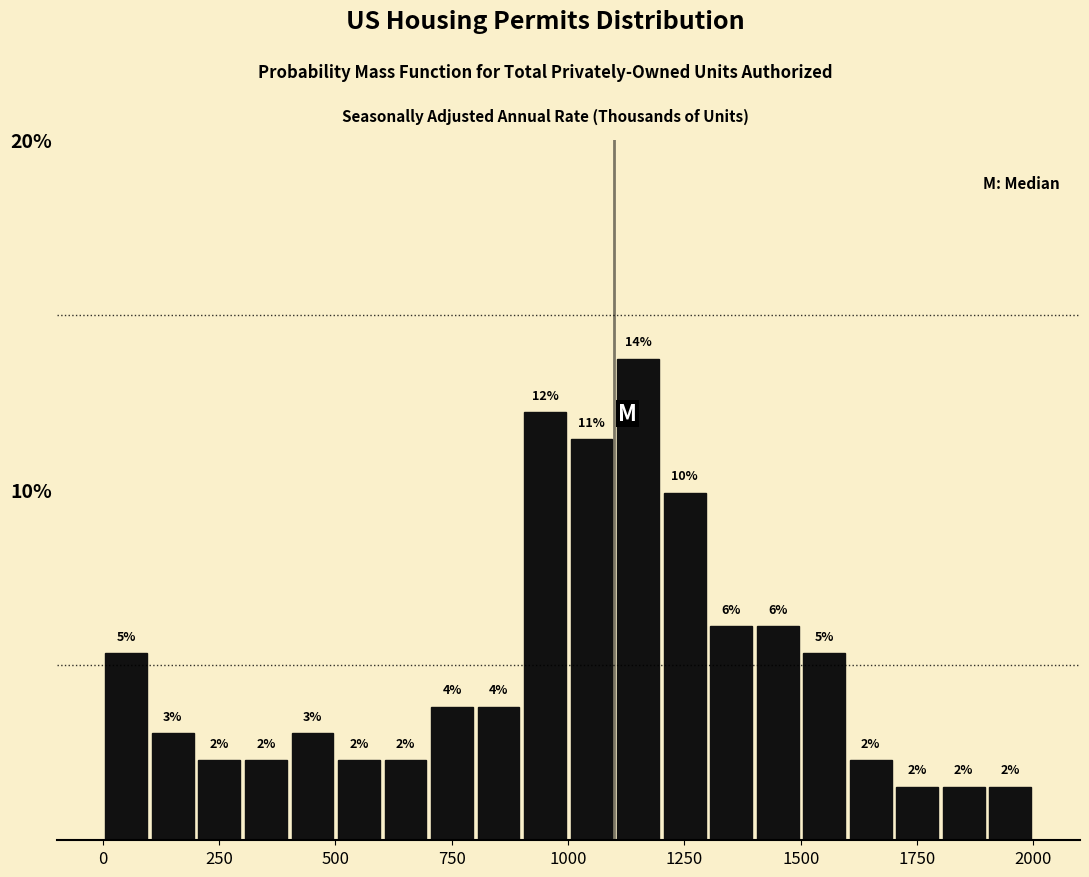

Around what value on the x-axis is the tallest bar? Give the approximate position of its centre, as read against the axis.

1150